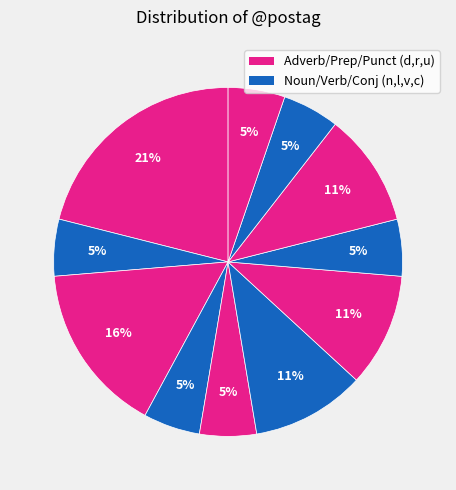

How many segments does this pie chart have?

11